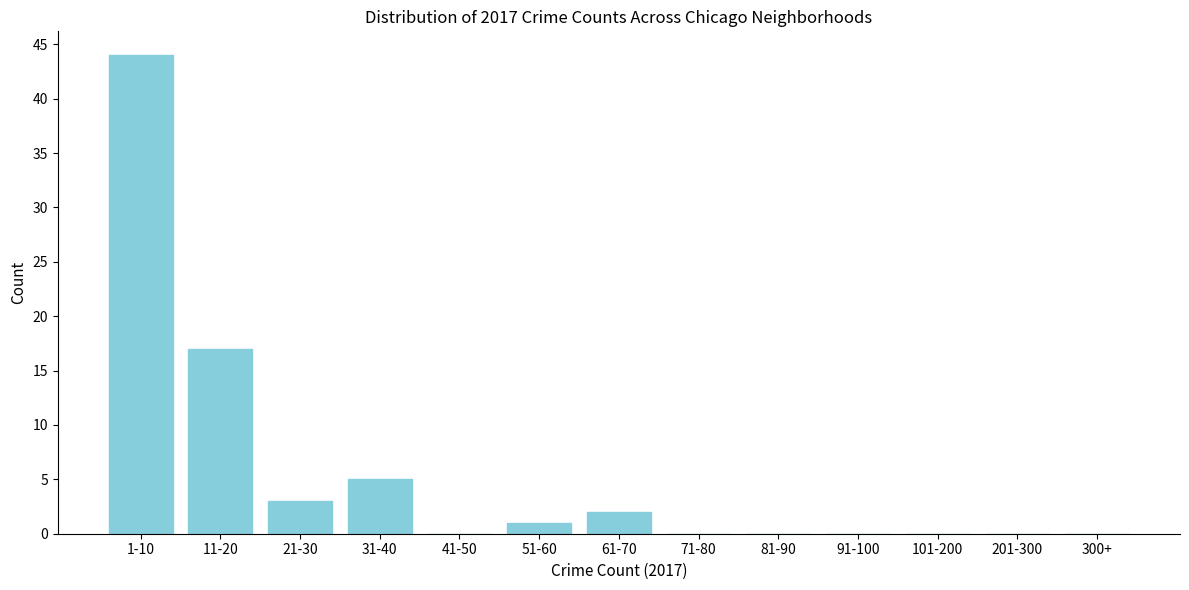

Reading left to right, list all the values displayed in this chart.

1-10=44	11-20=17	21-30=3	31-40=5	41-50=0	51-60=1	61-70=2	71-80=0	81-90=0	91-100=0	101-200=0	201-300=0	300+=0